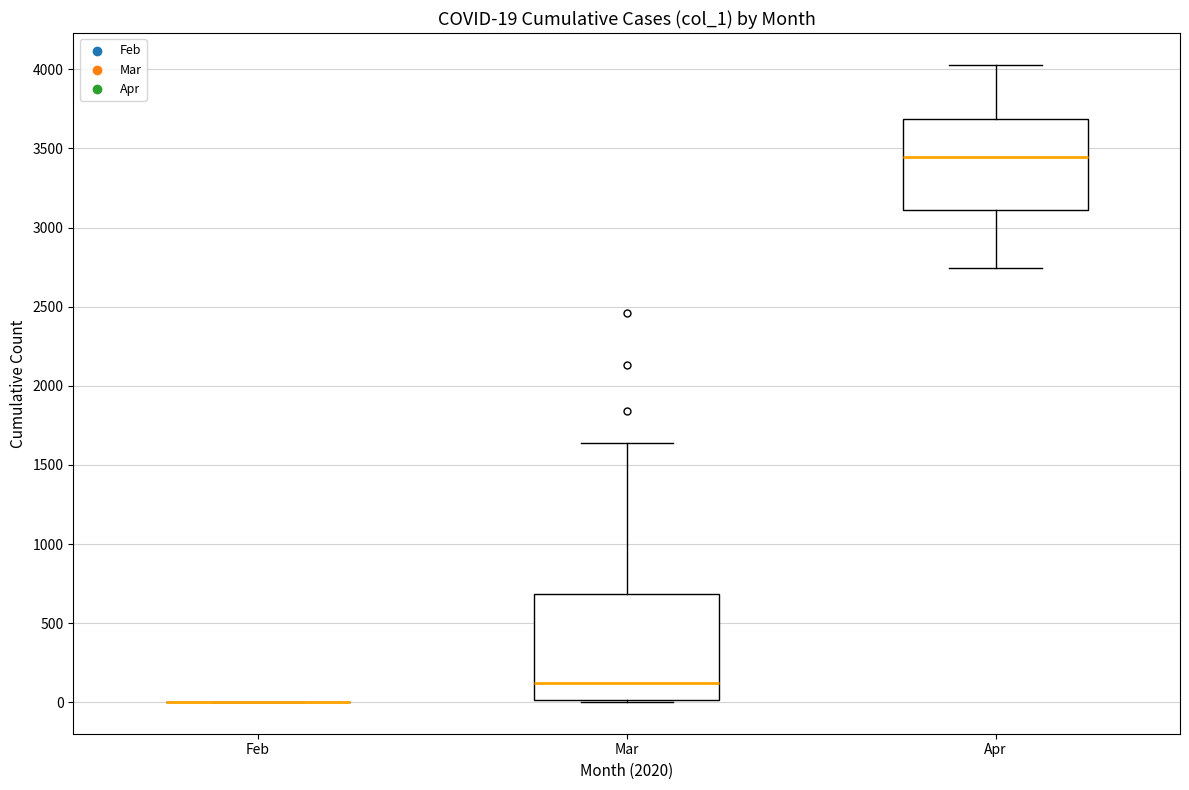

Which box is the tallest, from its lower edge to its upper edge?

Mar